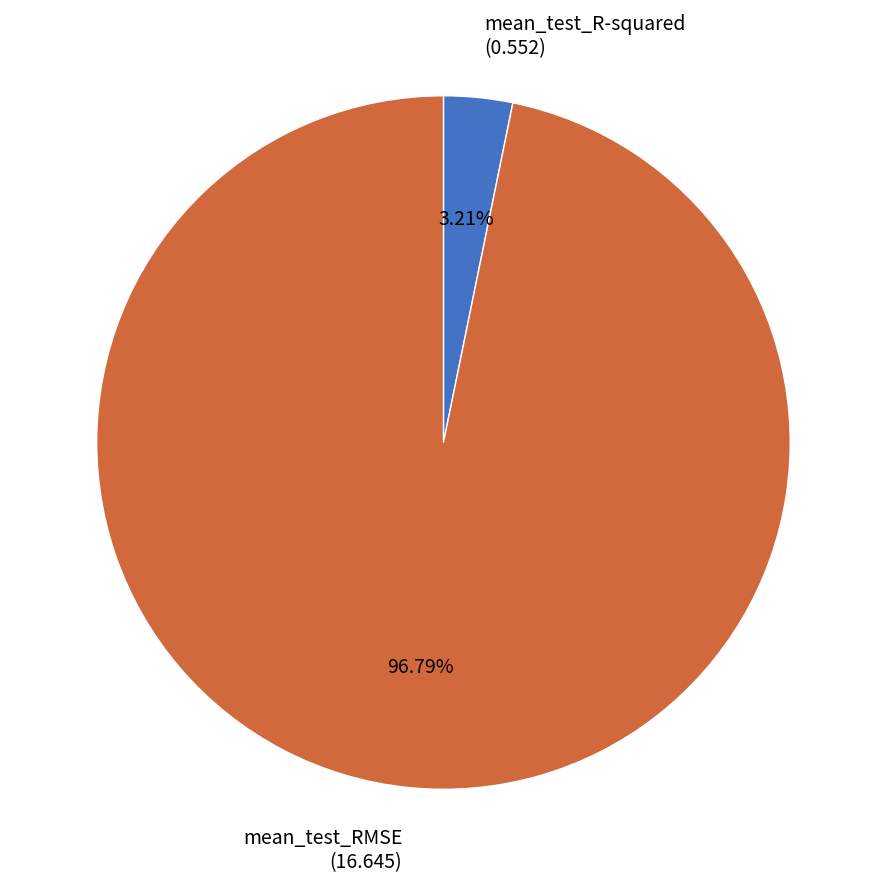

What portion of the pie excludes mean_test_RMSE?

3.2%